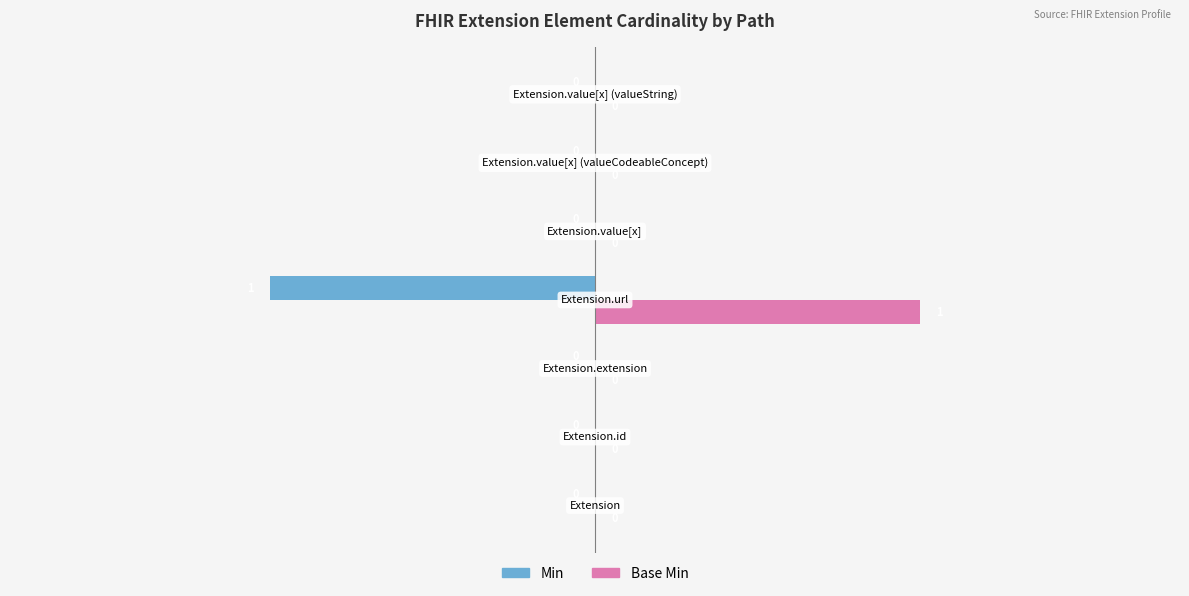

Which series has the largest total across all categories?

Base Min